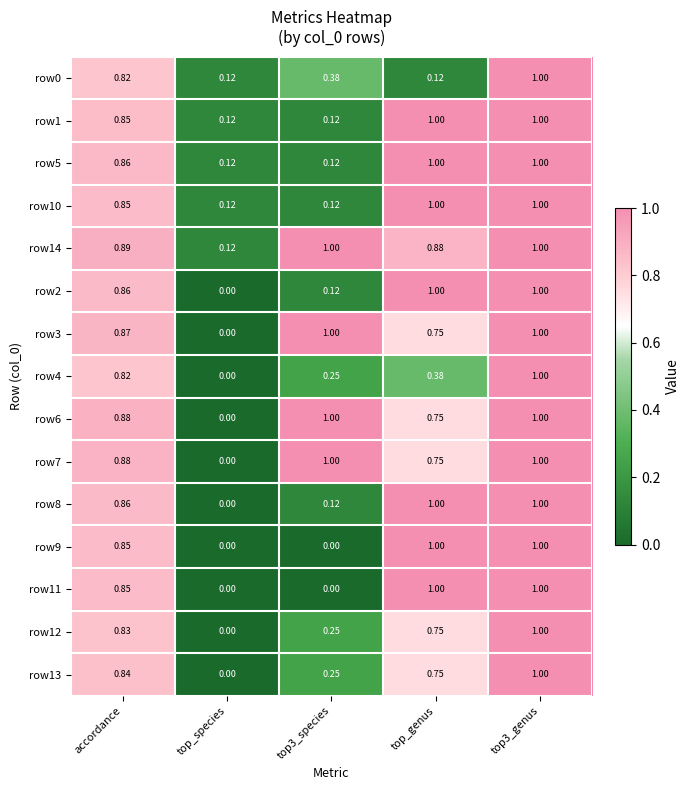

Is the value of row6 at accordance greater than the value of row10 at top3_genus?

No